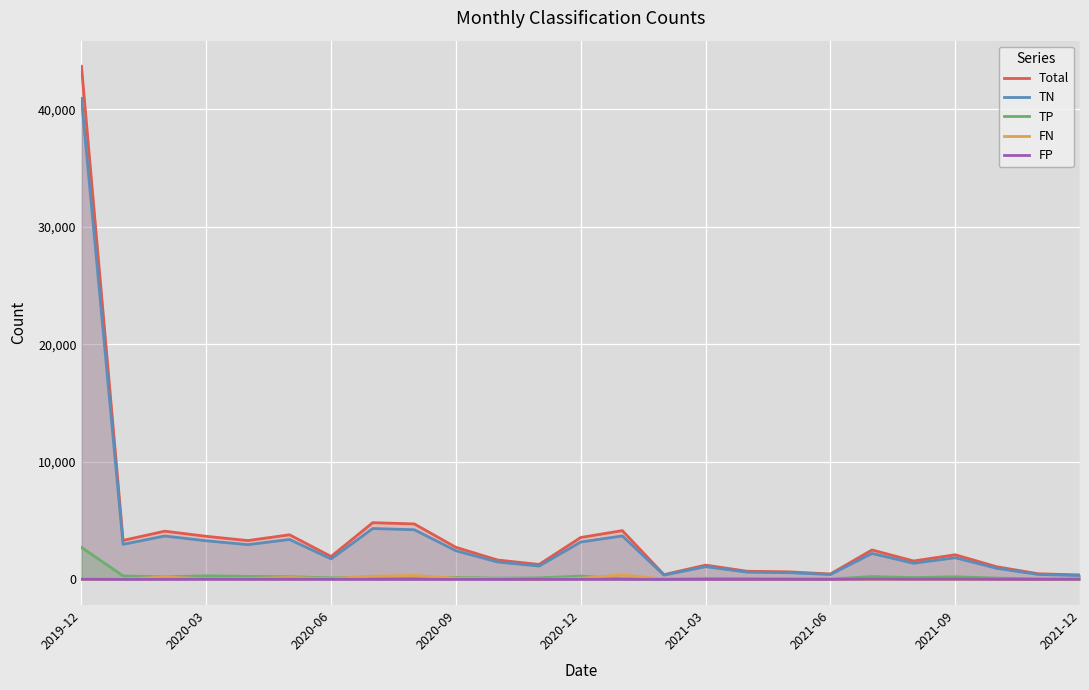

Which series has the largest range (max minus min)?

Total